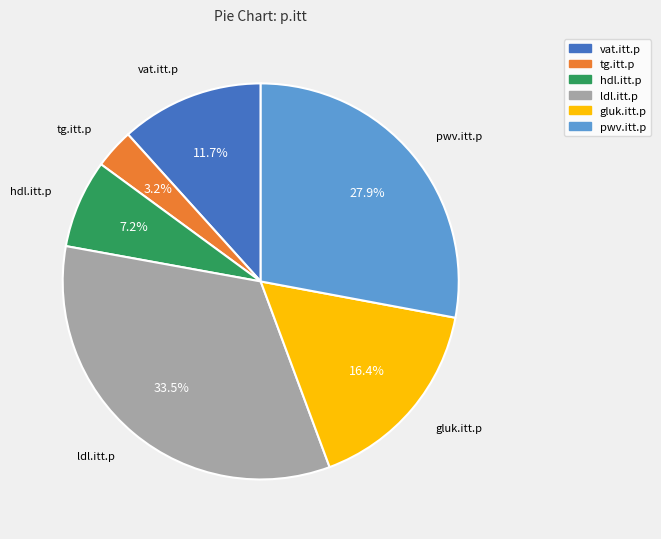

Does any single category account for the majority?

No